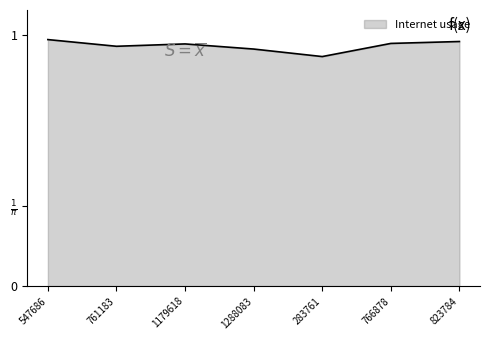

Does the chart have visible grid lines?

No